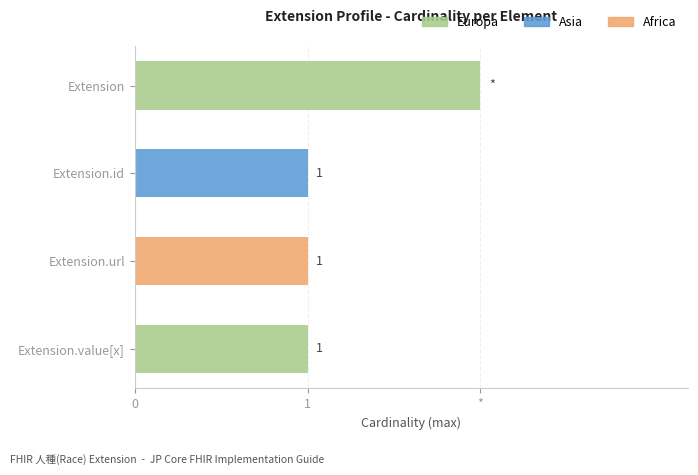

Which series has the widest spread of values?

Europa